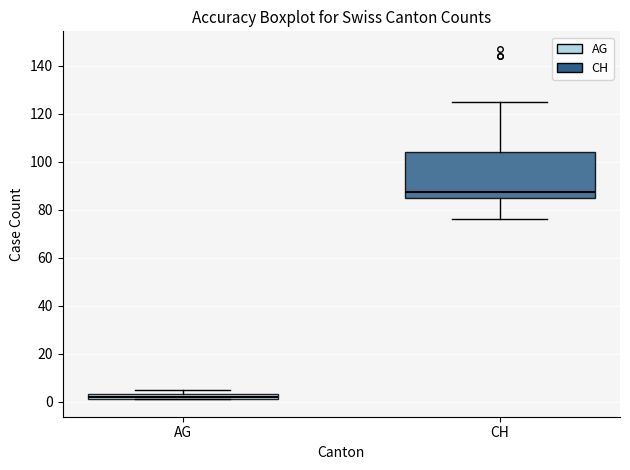

Which box is the tallest, from its lower edge to its upper edge?

CH